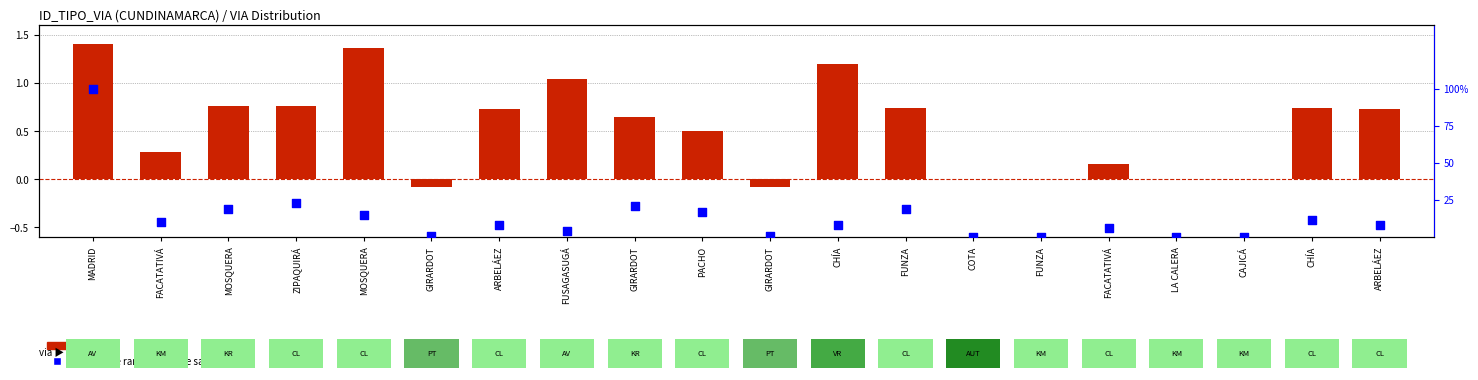

Is the value of percentile rank within the sample at GIRARDOT greater than the value of log ratio at MOSQUERA?

No